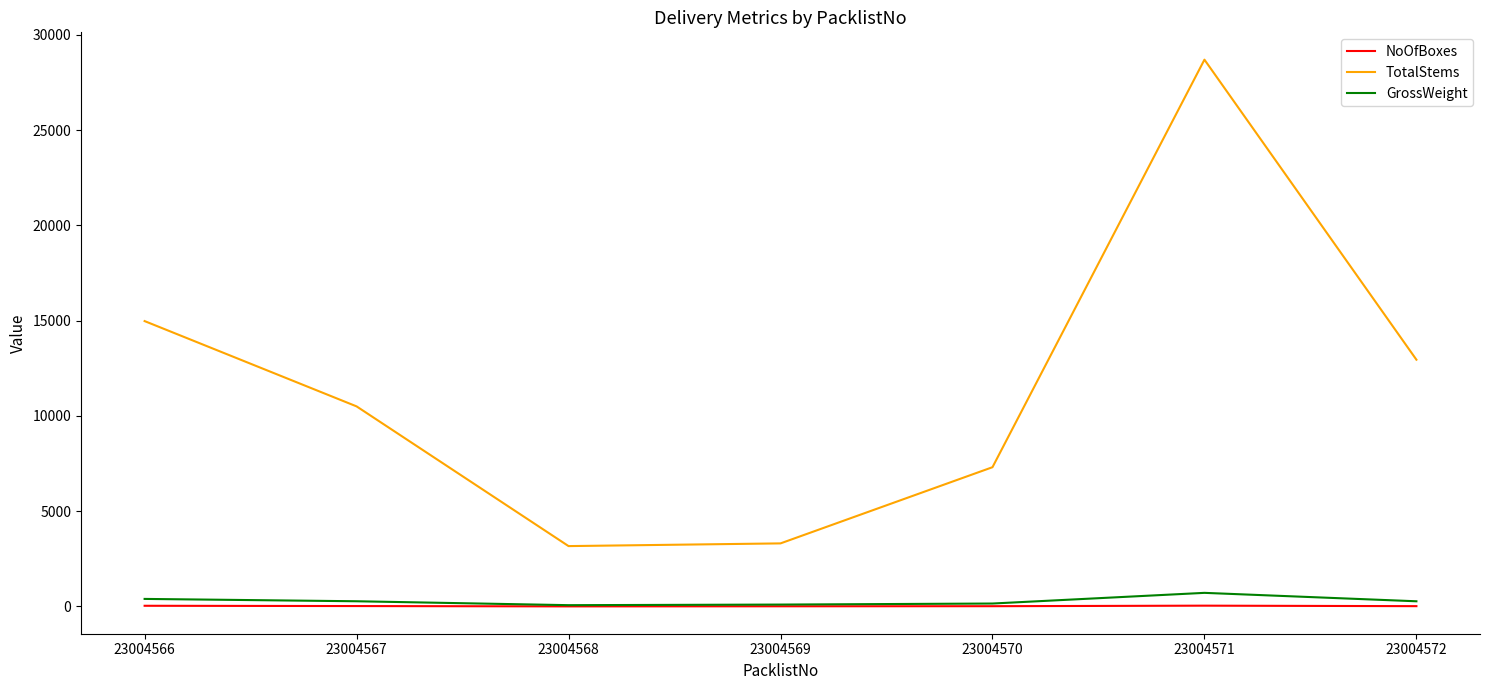

Which series has the widest spread of values?

TotalStems